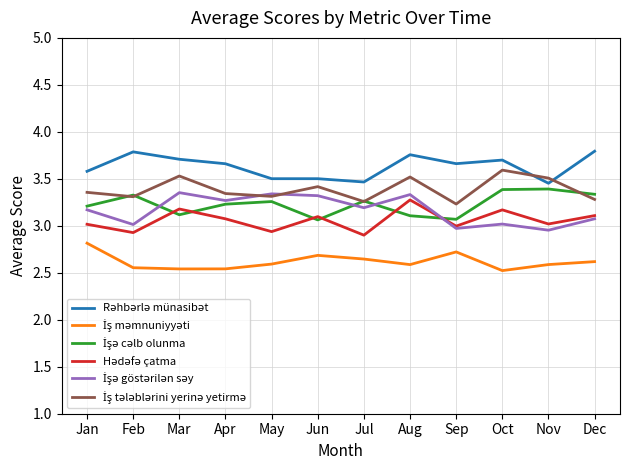

What is the spread (max minus min) of values at Nov?

0.9